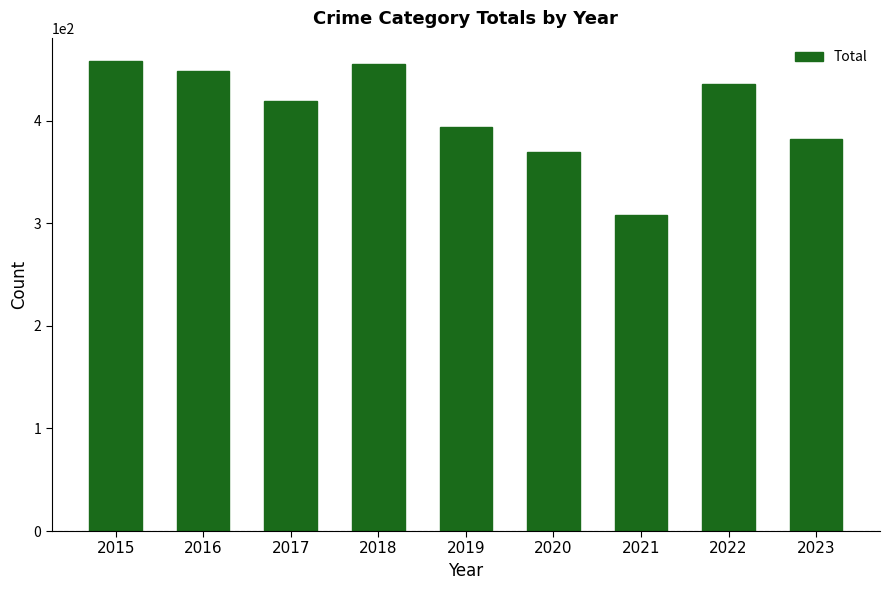

The chart shows a value of 382 at 2023. True or false?

True